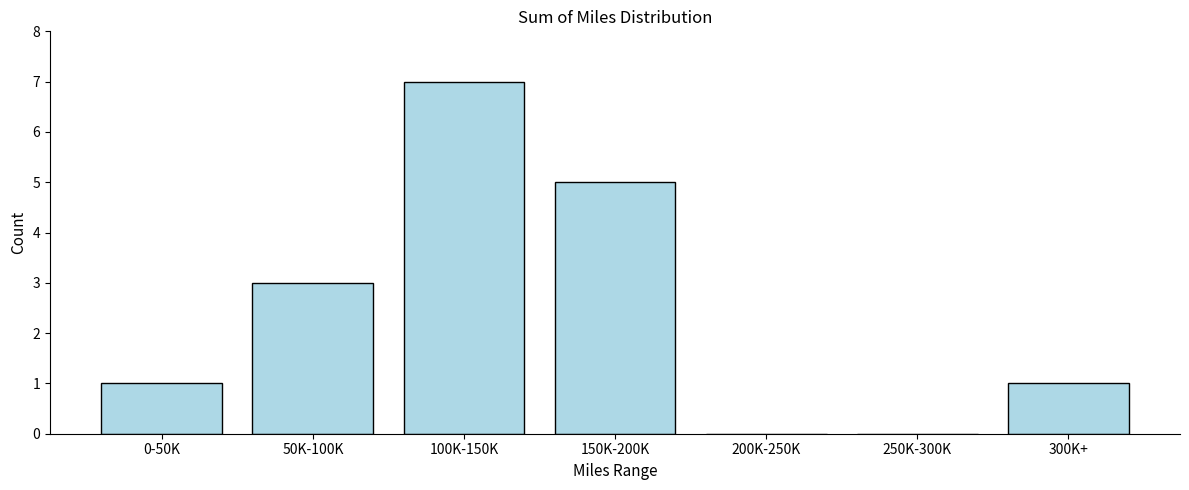

Reading left to right, extract all data points from this chart.

0-50K=1	50K-100K=3	100K-150K=7	150K-200K=5	200K-250K=0	250K-300K=0	300K+=1